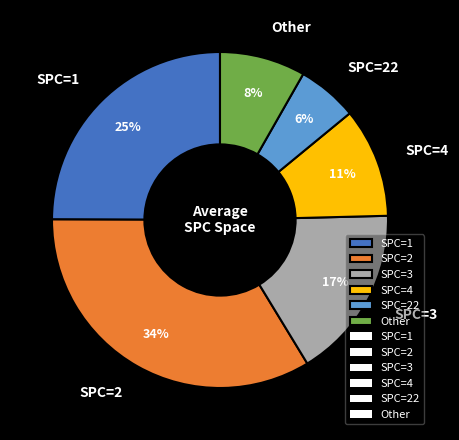

Rank the categories by value from highest to lowest.

SPC=2, SPC=1, SPC=3, SPC=4, Other, SPC=22